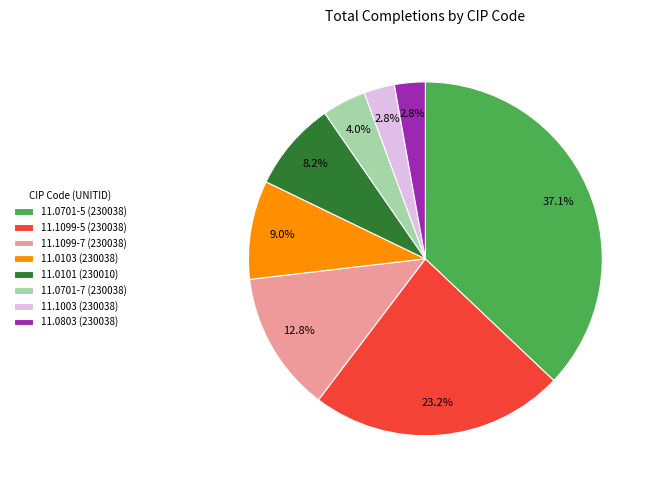

Does 11.1099-5 (230038) account for over 50% of the chart?

No